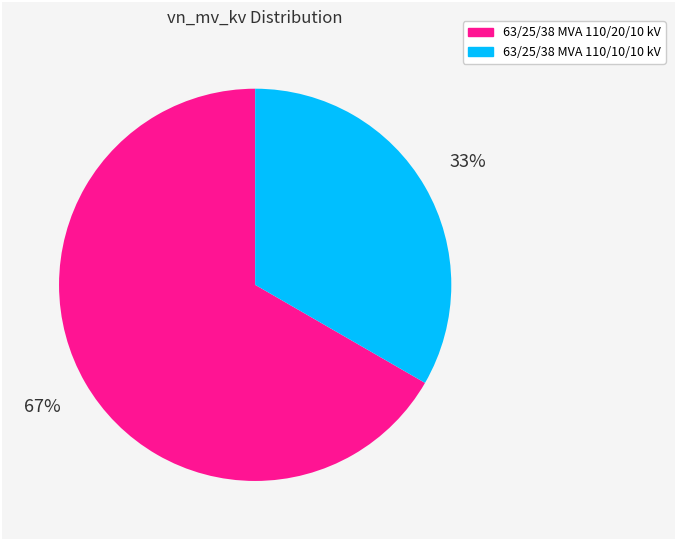

To the nearest percent, what percentage of the pie is 63/25/38 MVA 110/20/10 kV?

67%